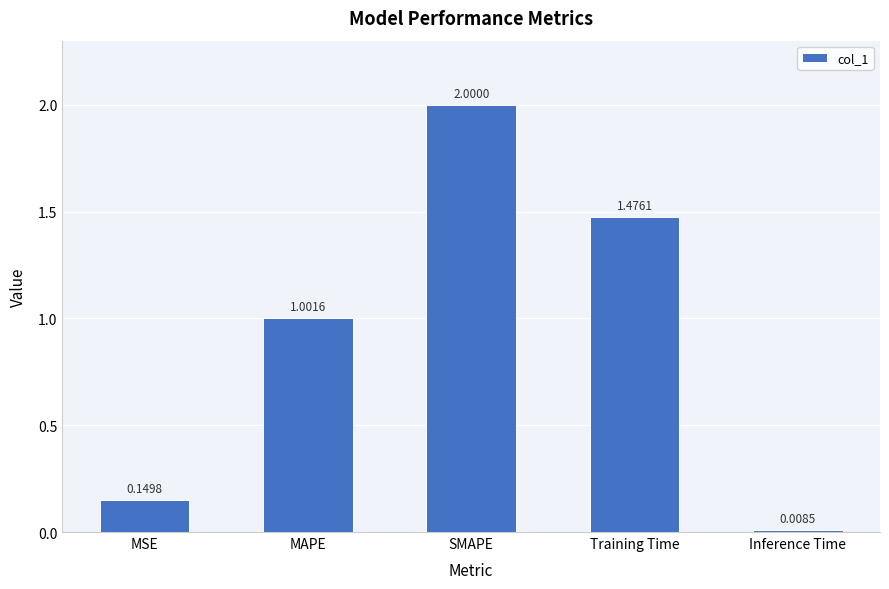

Where is the data nearest to the value 1?

MAPE